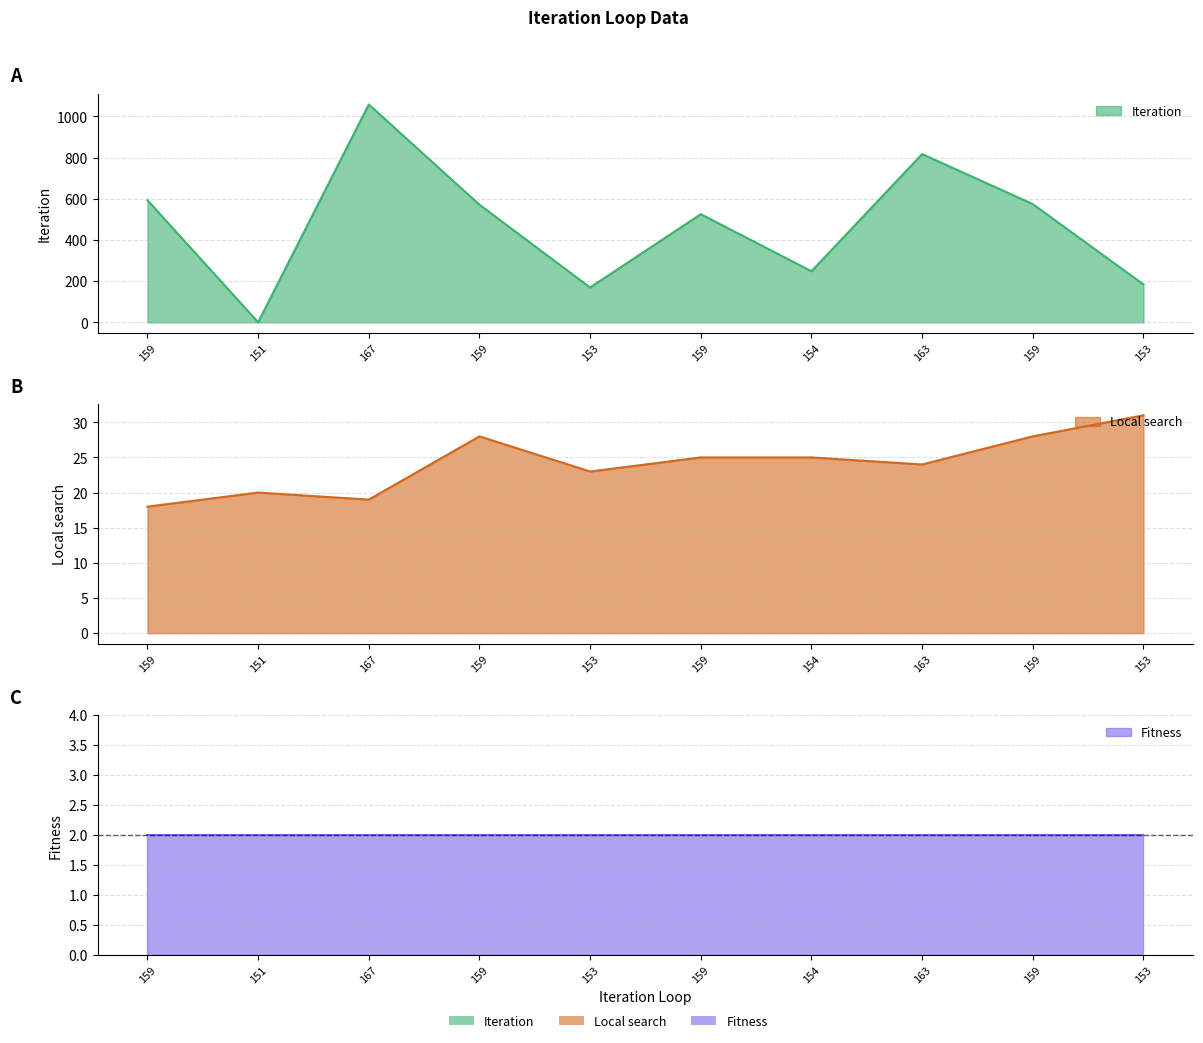

What is the total value across all series at 159?

611